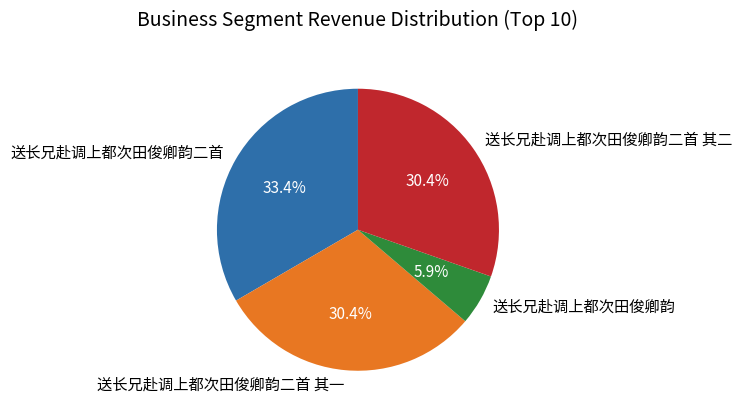

Does 送长兄赴调上都次田俊卿韵二首 其二 account for over 50% of the chart?

No